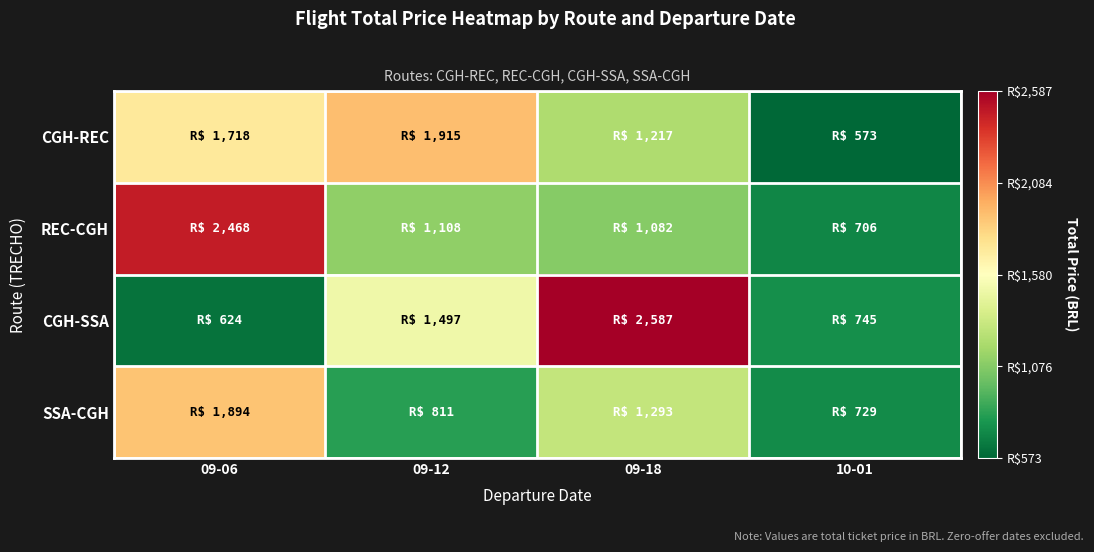

At which category is the sum across all series the highest?

09-06